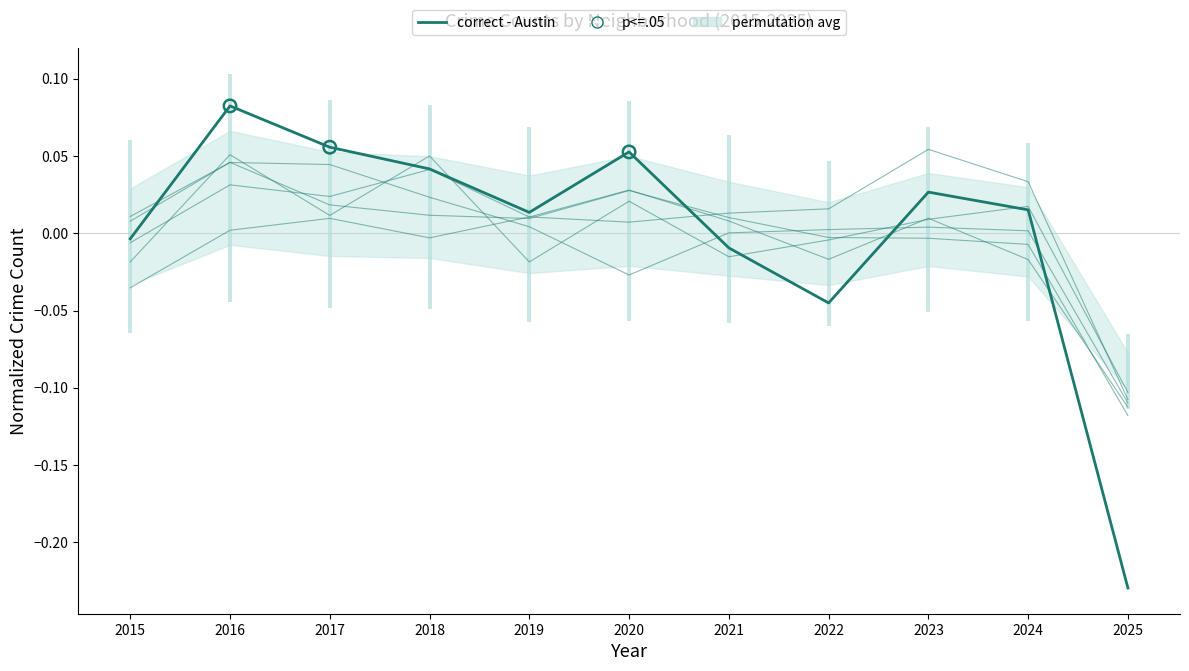

What is the total value across all series at 2025?

-0.8